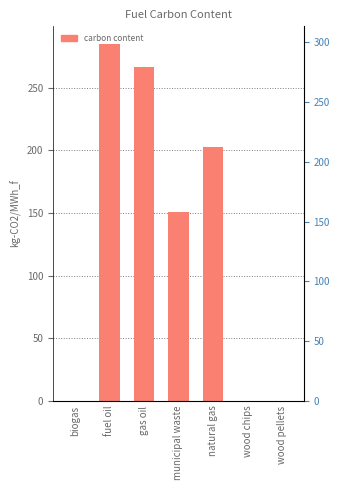

Rank the categories by value from lowest to highest.

biogas, wood chips, wood pellets, municipal waste, natural gas, gas oil, fuel oil